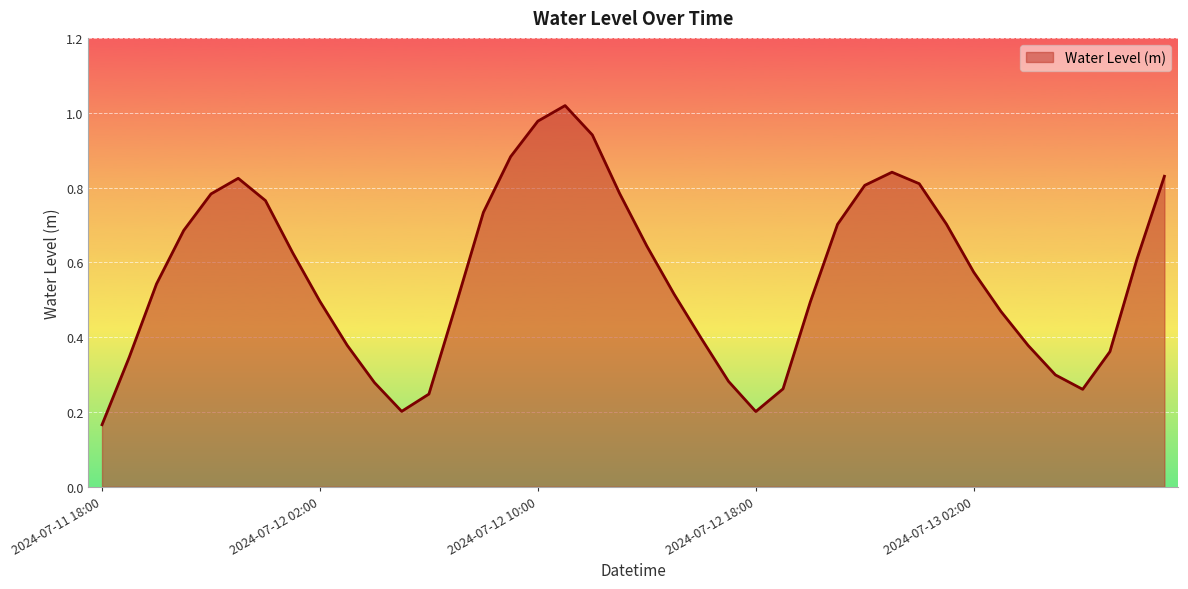

How many points are higher than both their immediate neighbors (excluding endpoints)?

3